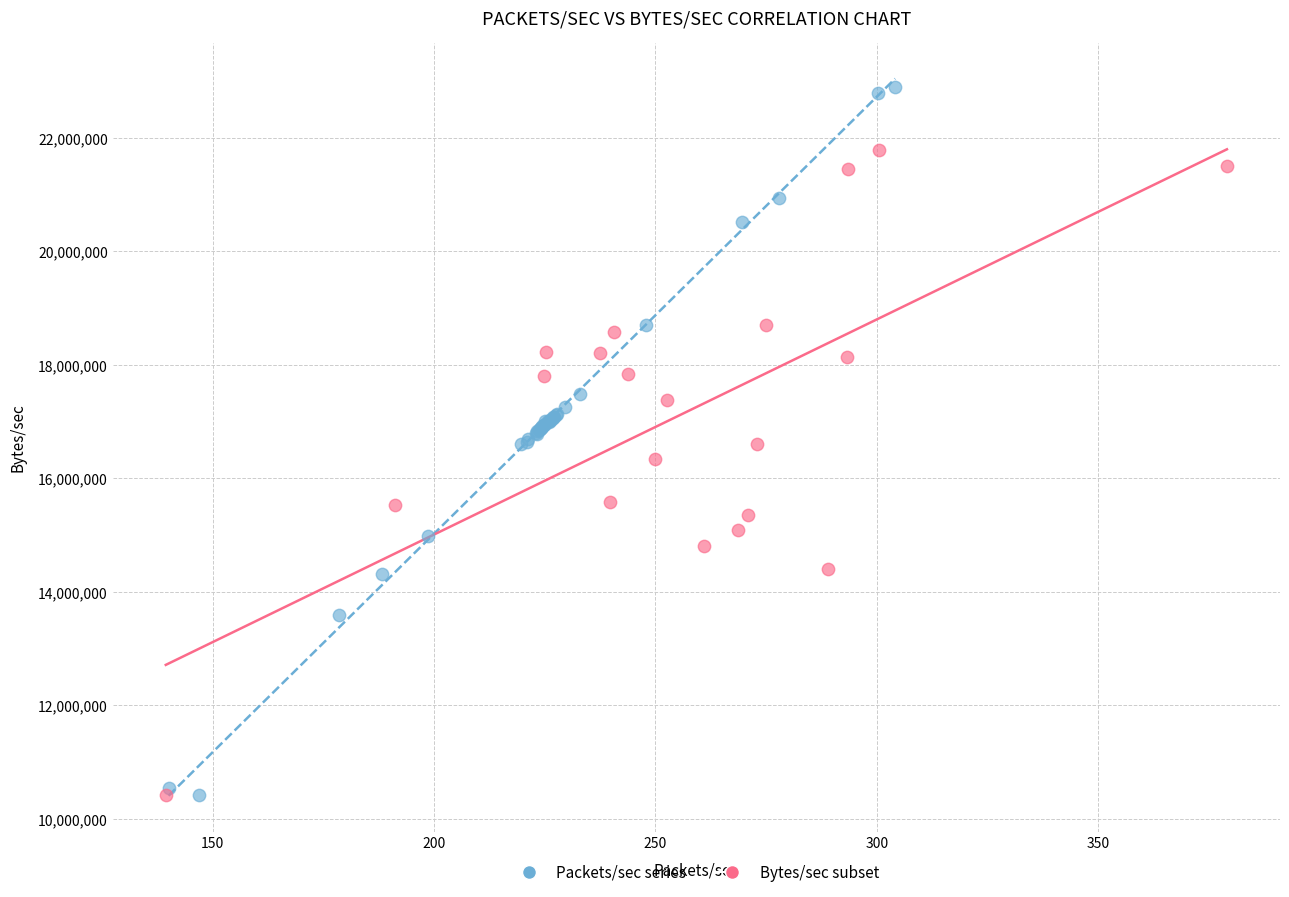

Which series contains the highest Y value?

Packets/sec series